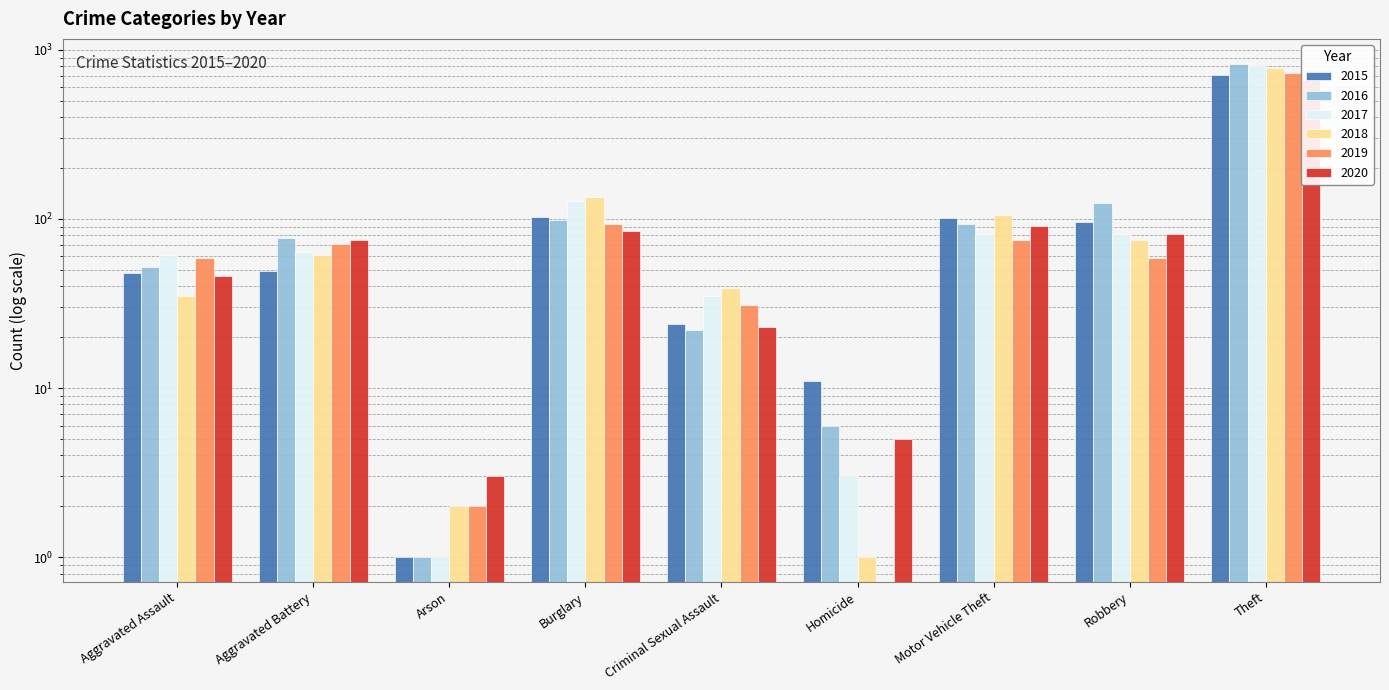

What are all the series names shown in the legend?

2015, 2016, 2017, 2018, 2019, 2020